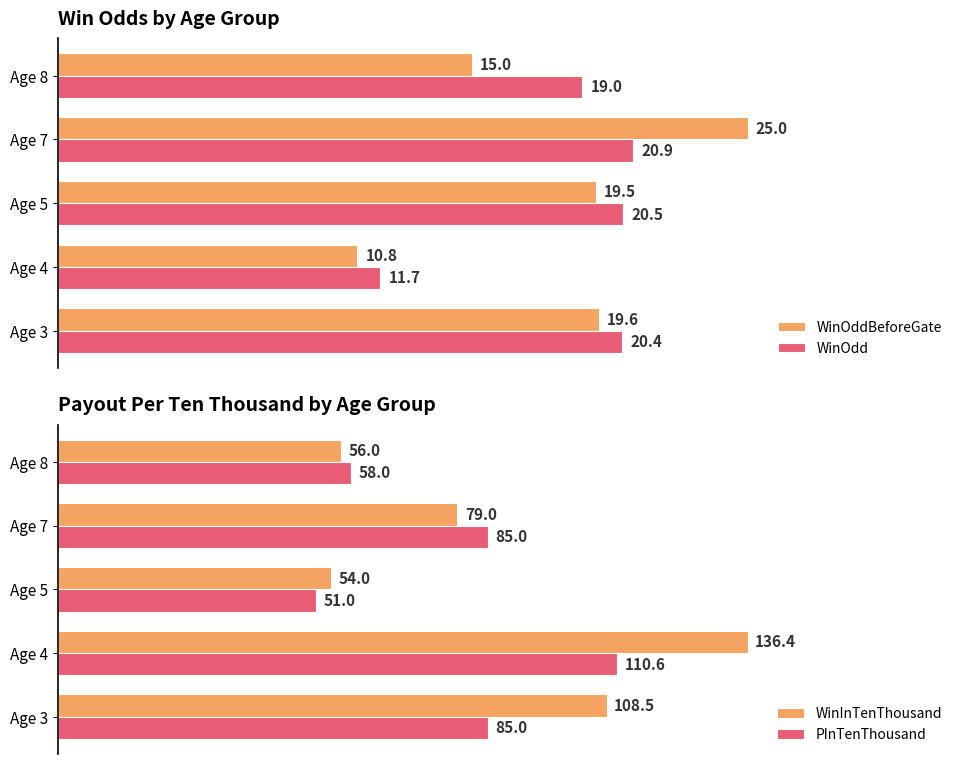

Which category has the lowest value in the PInTenThousand series?

Age 5